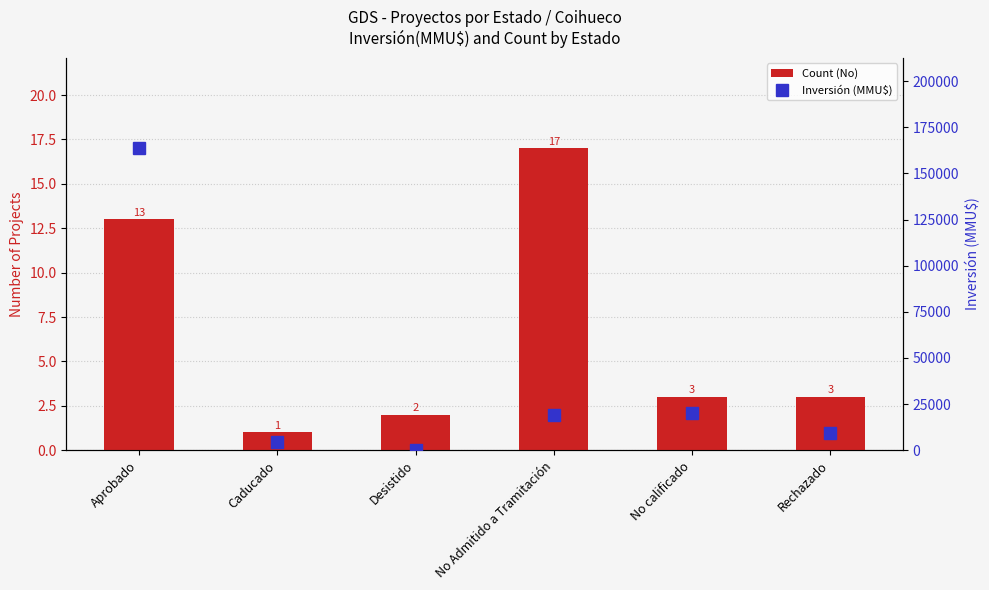

What is the difference between the highest and lowest values at Caducado?

4555